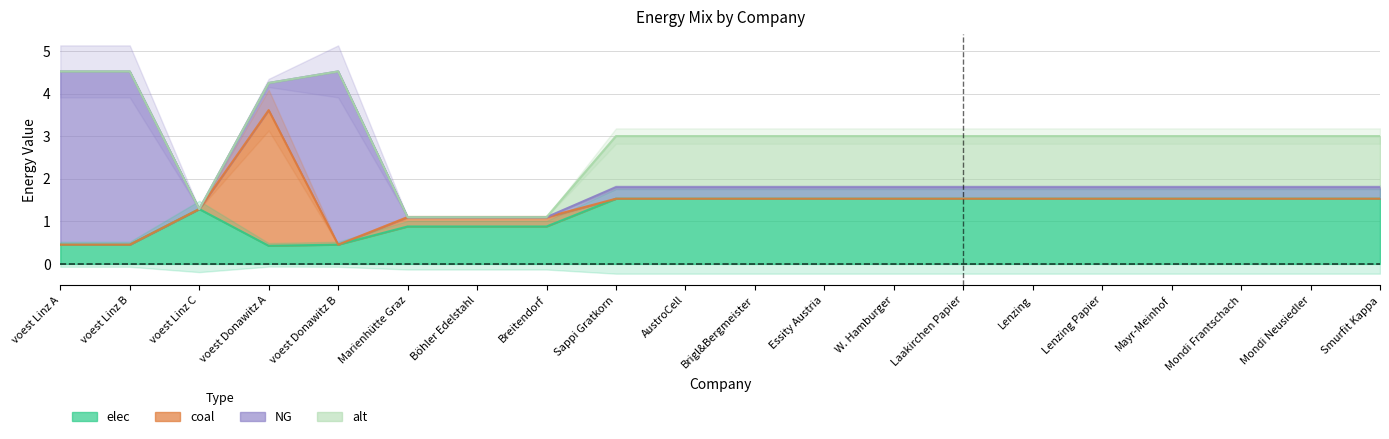

Rank the series by their maximum value, from highest to lowest.

NG, coal, elec, alt